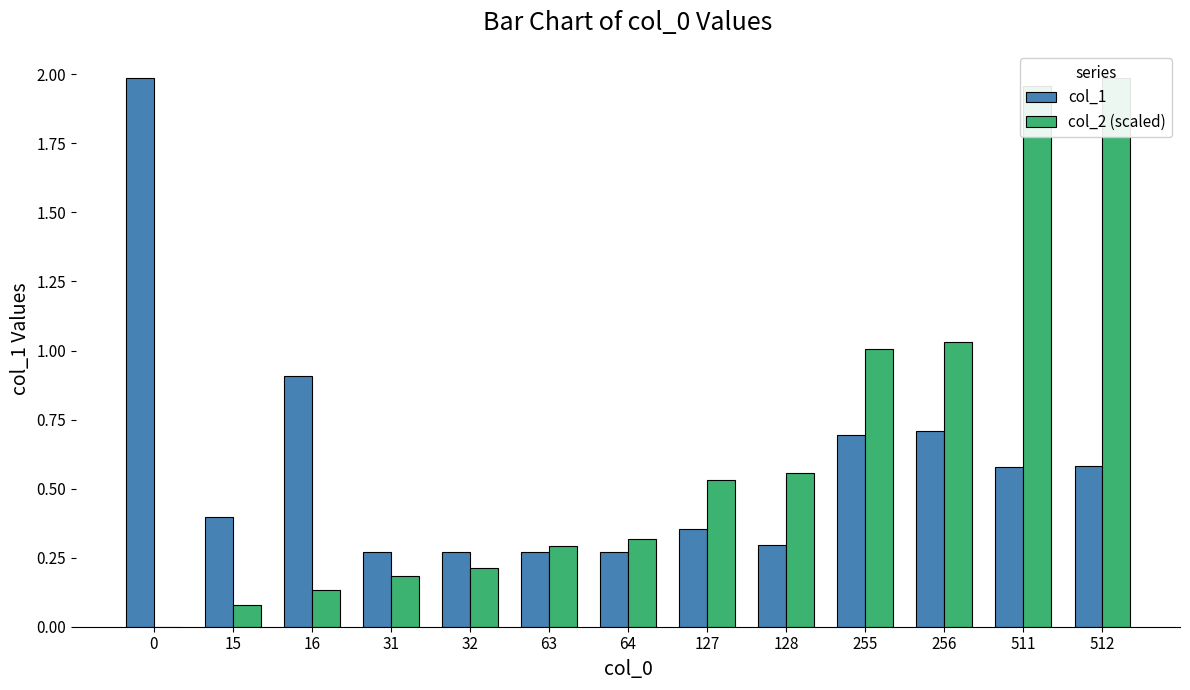

Rank the series by their maximum value, from highest to lowest.

col_1, col_2 (scaled)